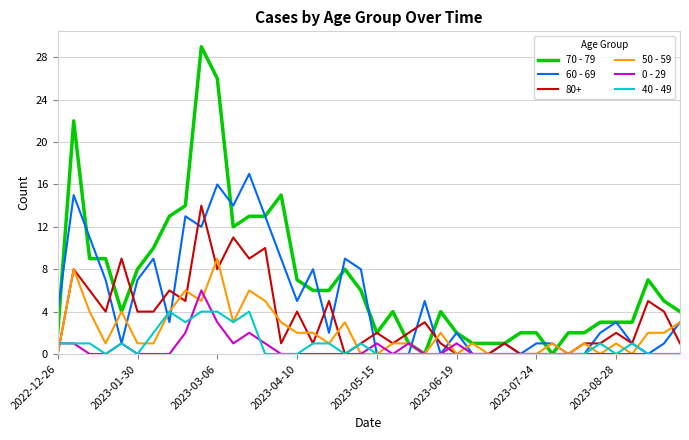

What is the highest value of the 40 - 49 series?

4